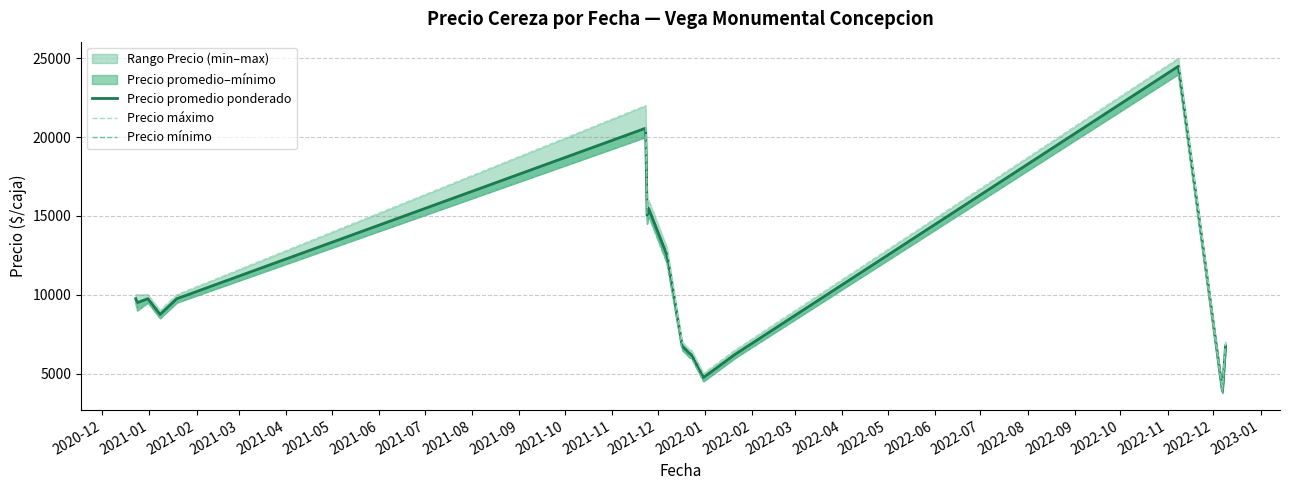

What is the difference between the second highest and second lowest values in the Precio máximo series?

17000